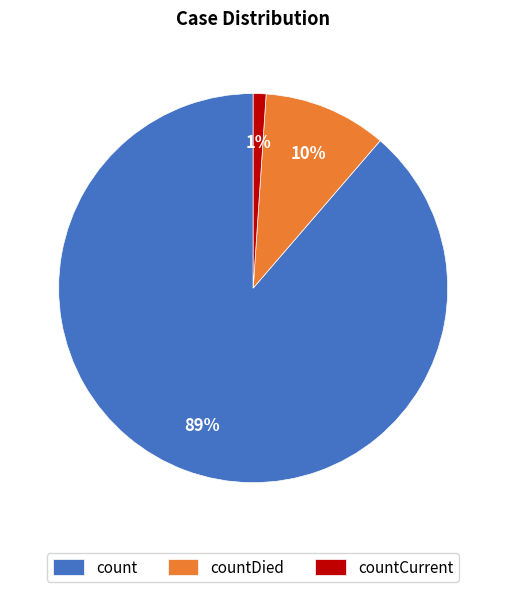

Combined, do countCurrent and count account for over 50%?

Yes